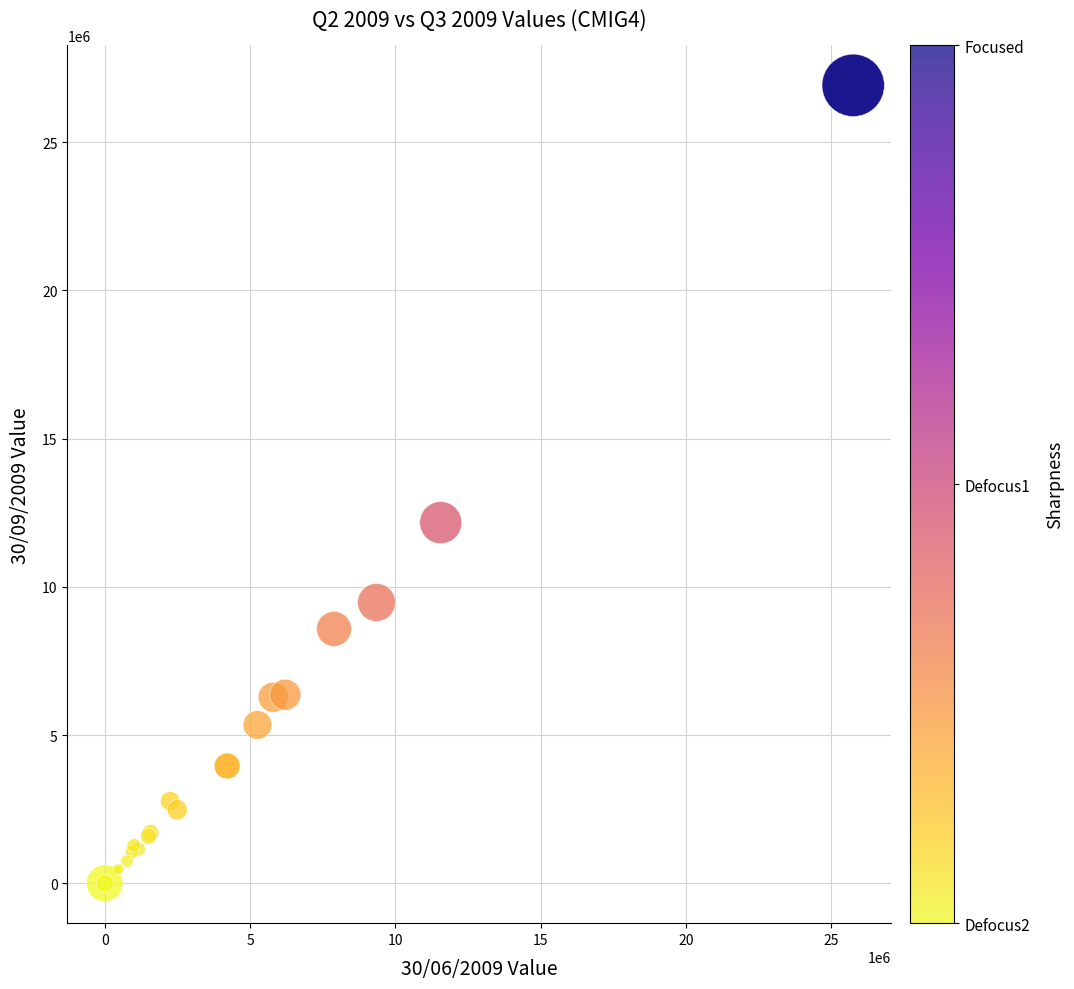

What Y value in the scatter plot is closest to 13459737?

12167849.0